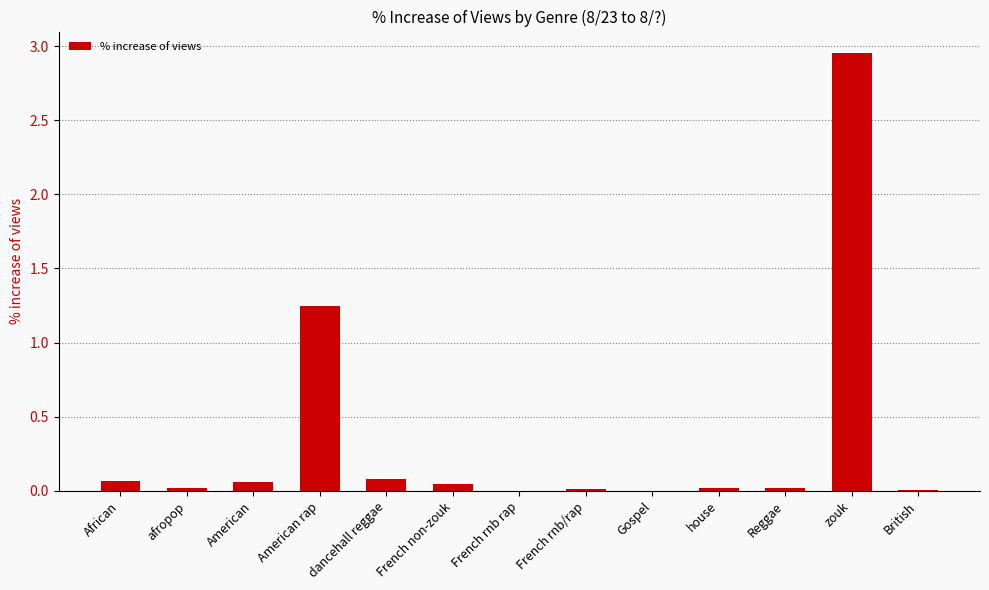

Between African and zouk, which is larger?

zouk